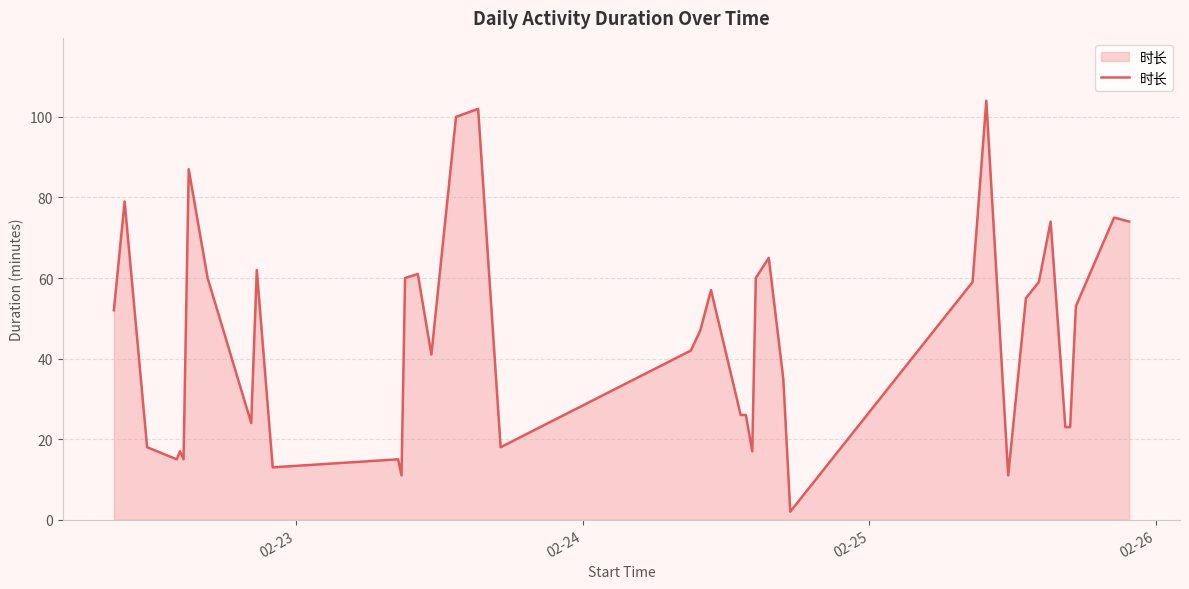

What is the maximum value shown in the chart?

104